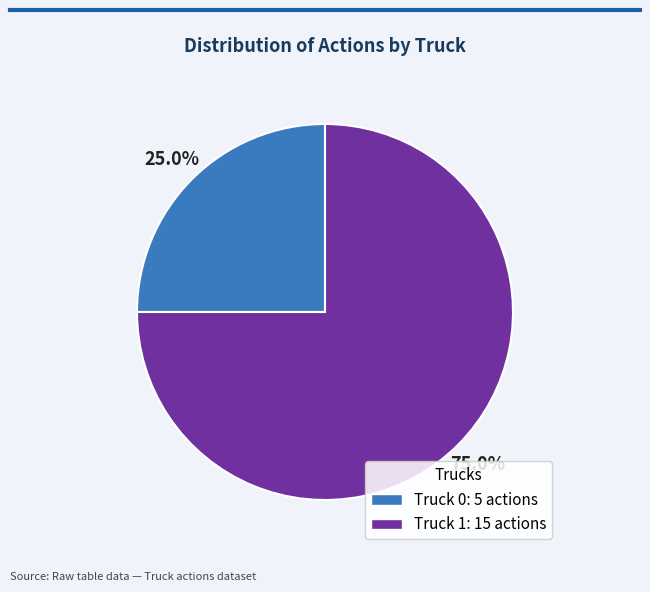

What percentage is the Truck 0 slice, to the nearest percent?

25%